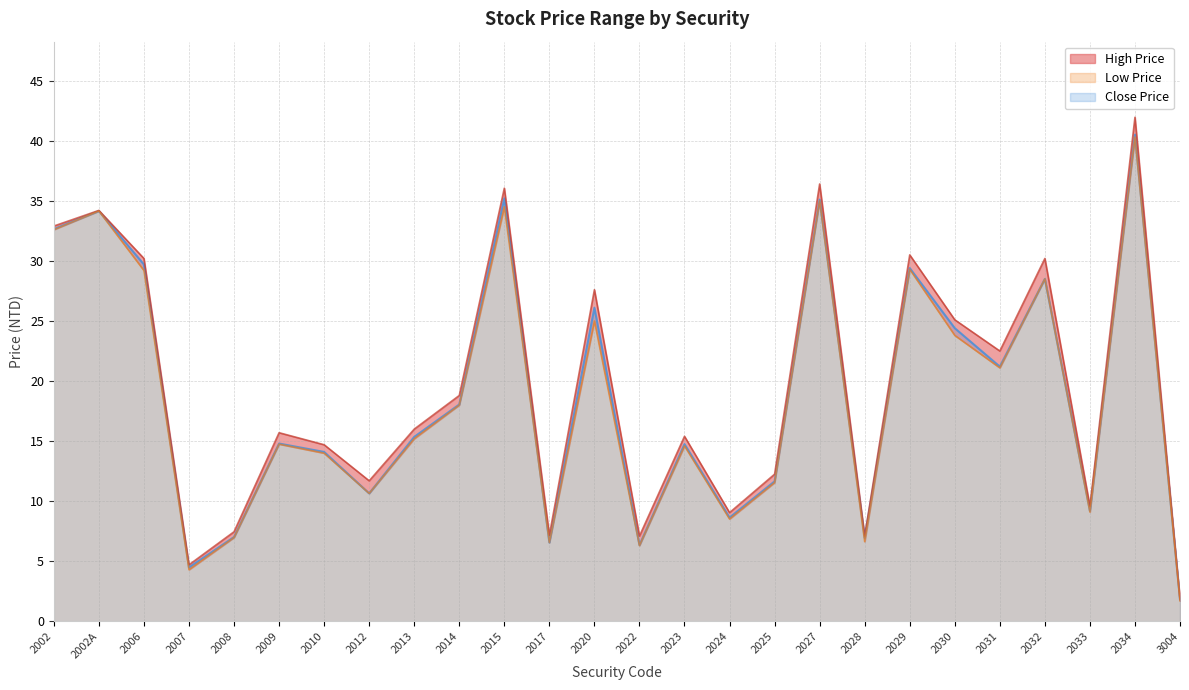

What is the sum of all Close Price values?

487.3